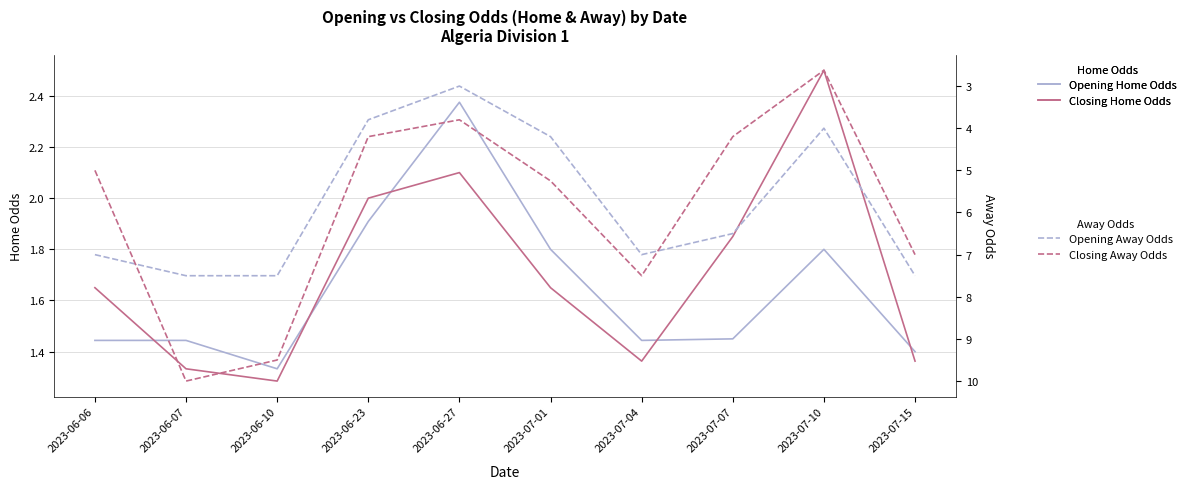

What position from the right is 2023-06-23?

7